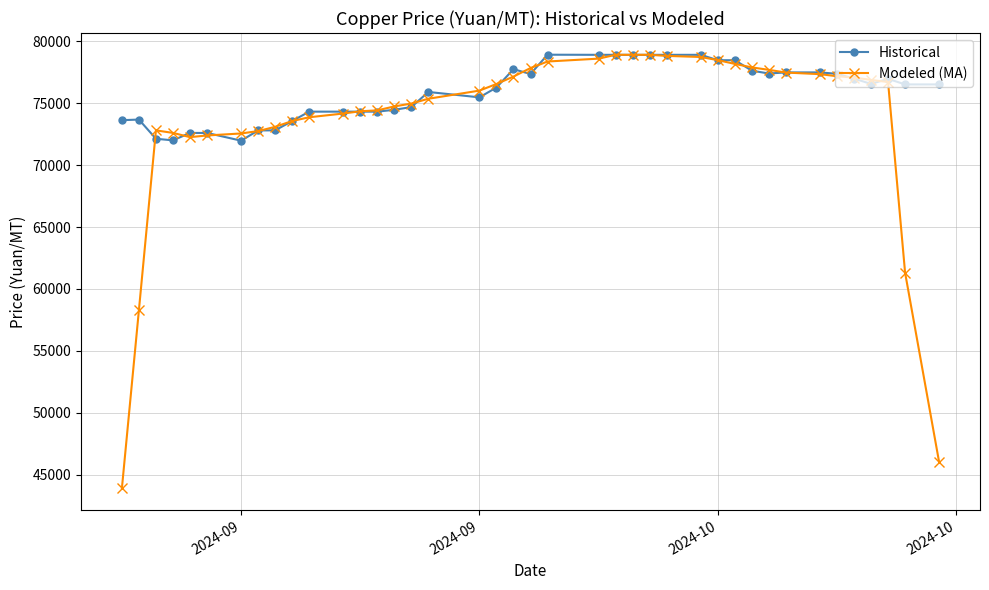

At how many categories does at least one series exceed 56121?

40